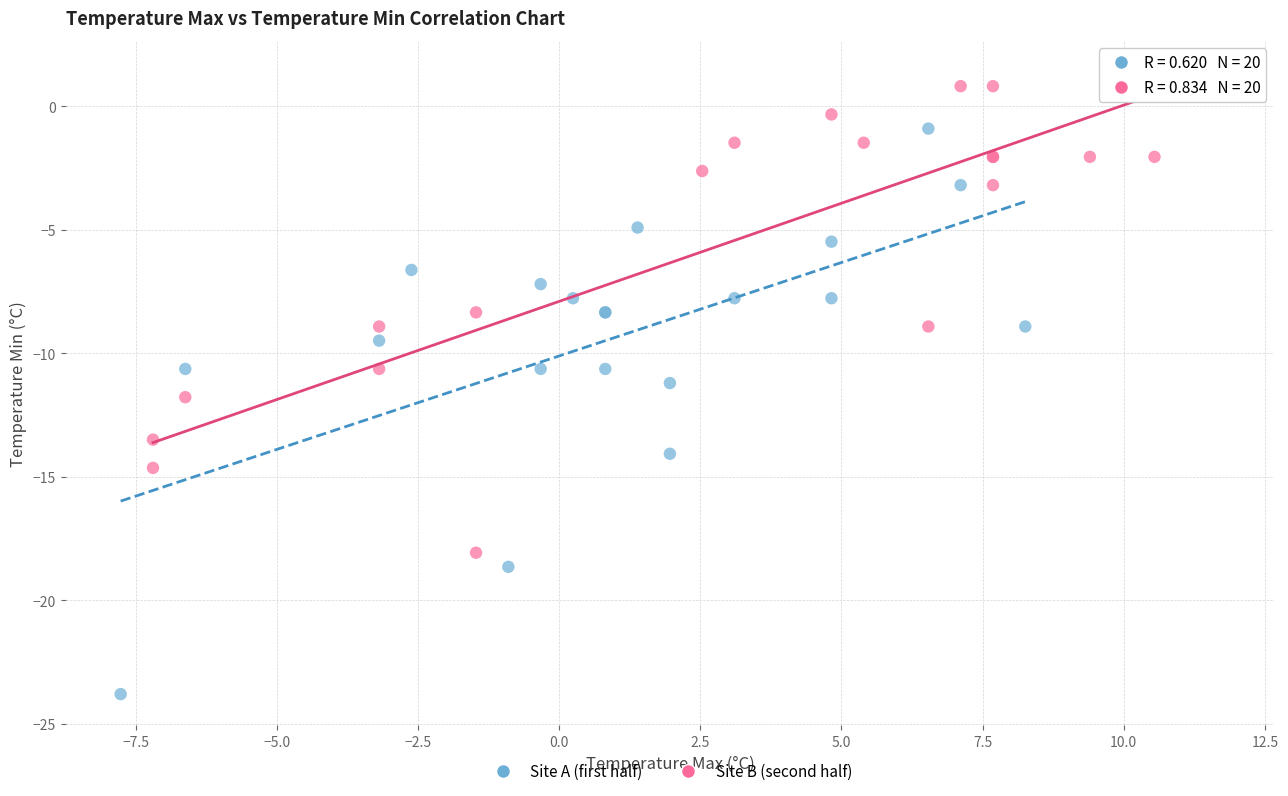

Which series contains the highest Y value?

Site B (second half)